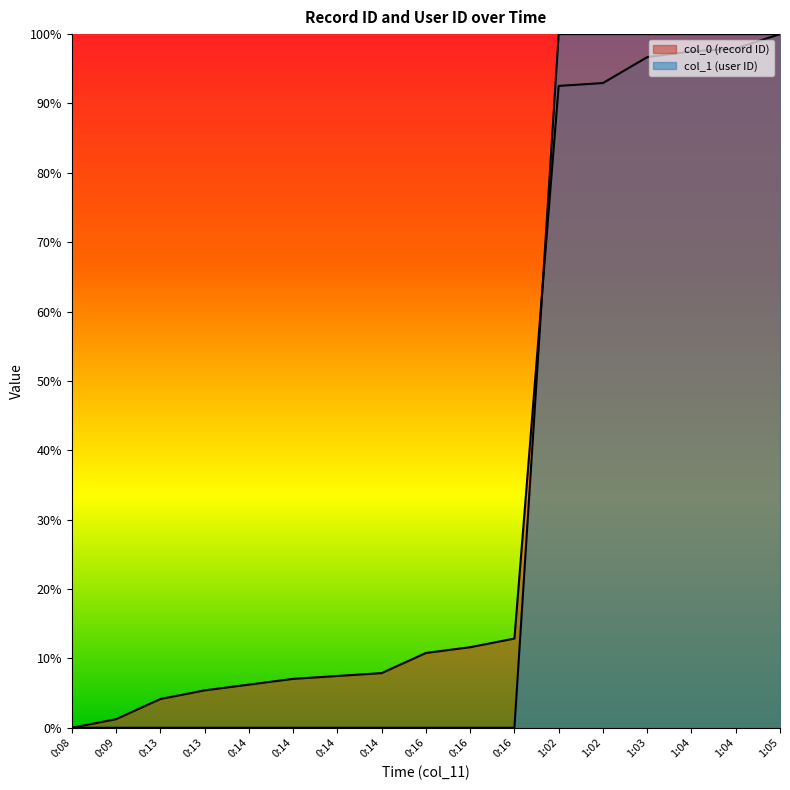

How many lines are shown in the chart?

2